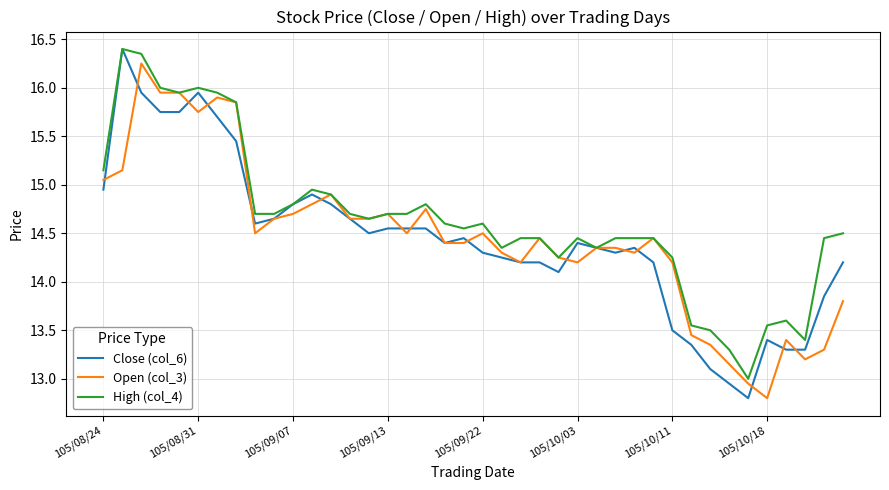

Which series has the largest total across all categories?

High (col_4)